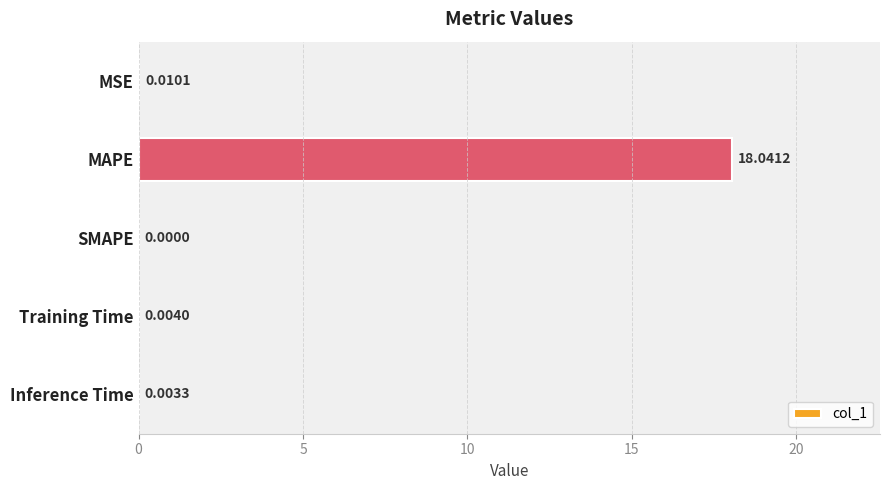

What is the sum of all values?

18.1